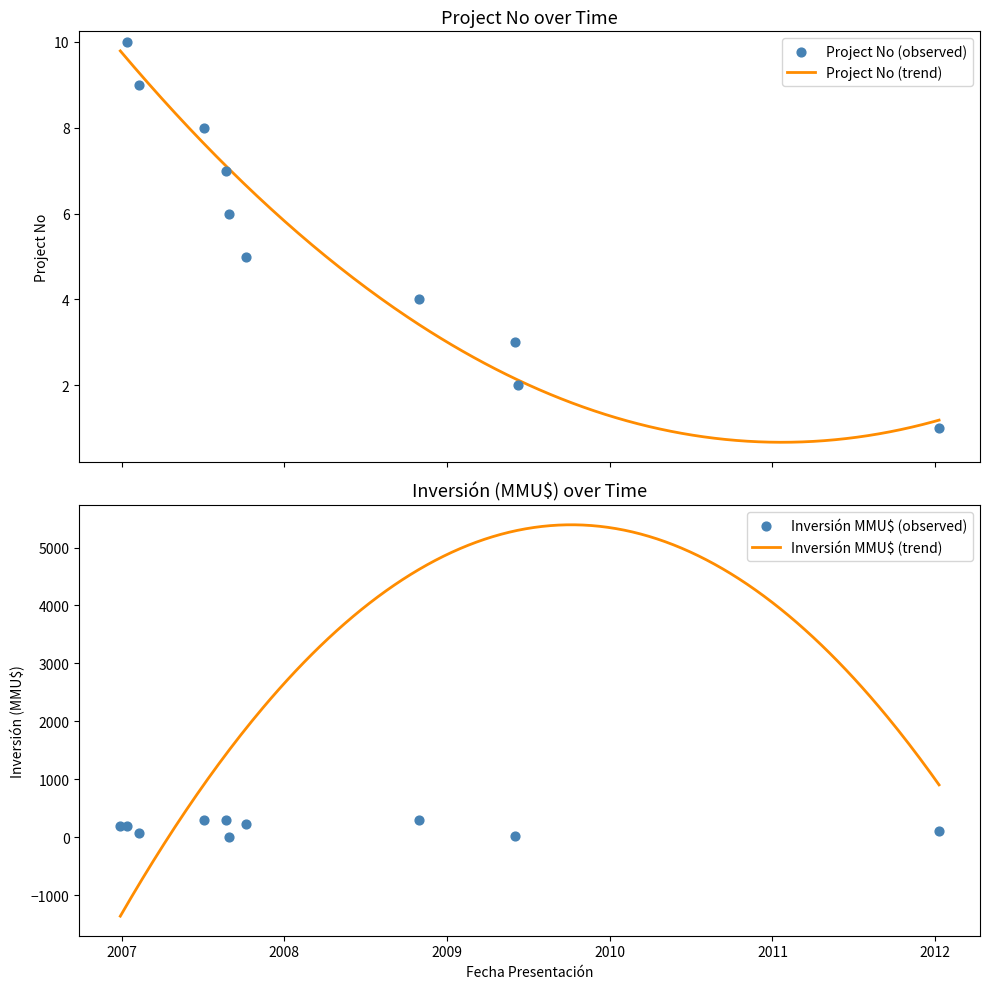

Which series has the largest Y range (max minus min)?

Inversión(MMU$)